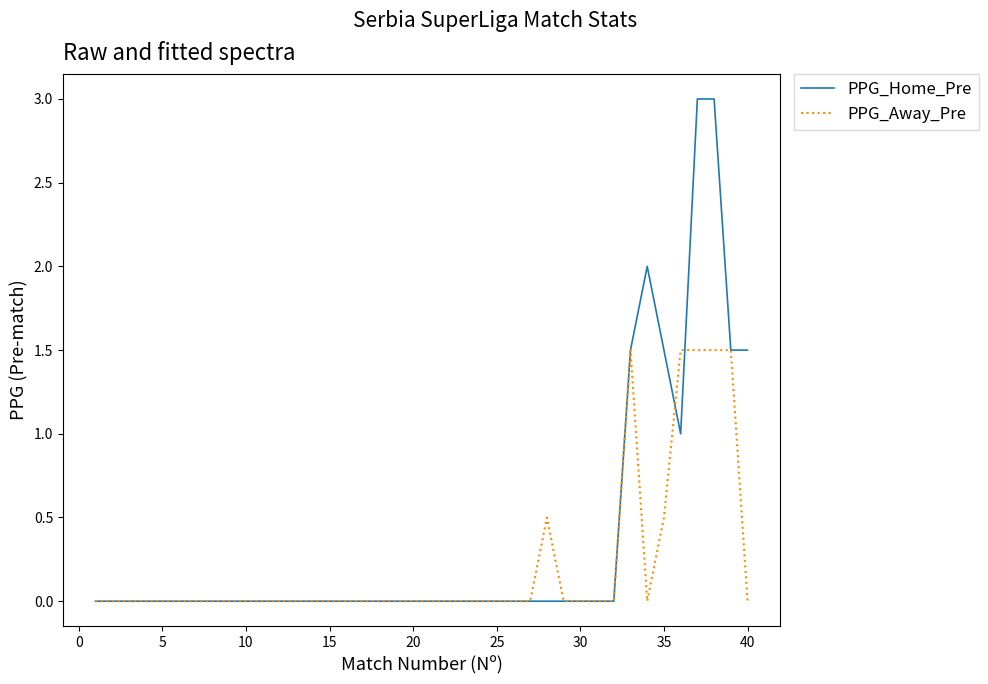

Is this an area chart (filled region under the line)?

No